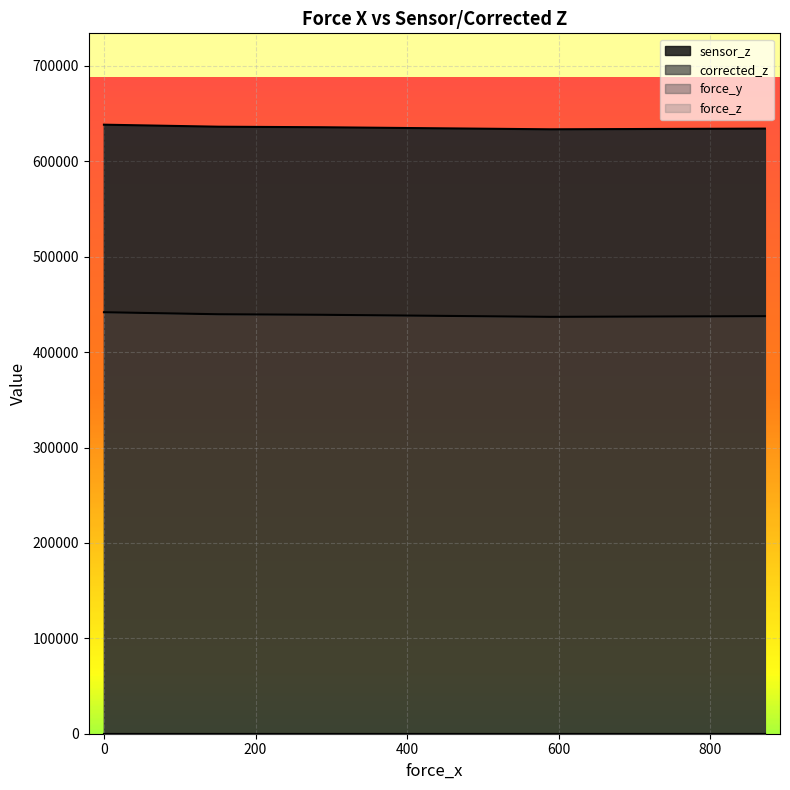

What is the lowest value of the sensor_z series?

633540